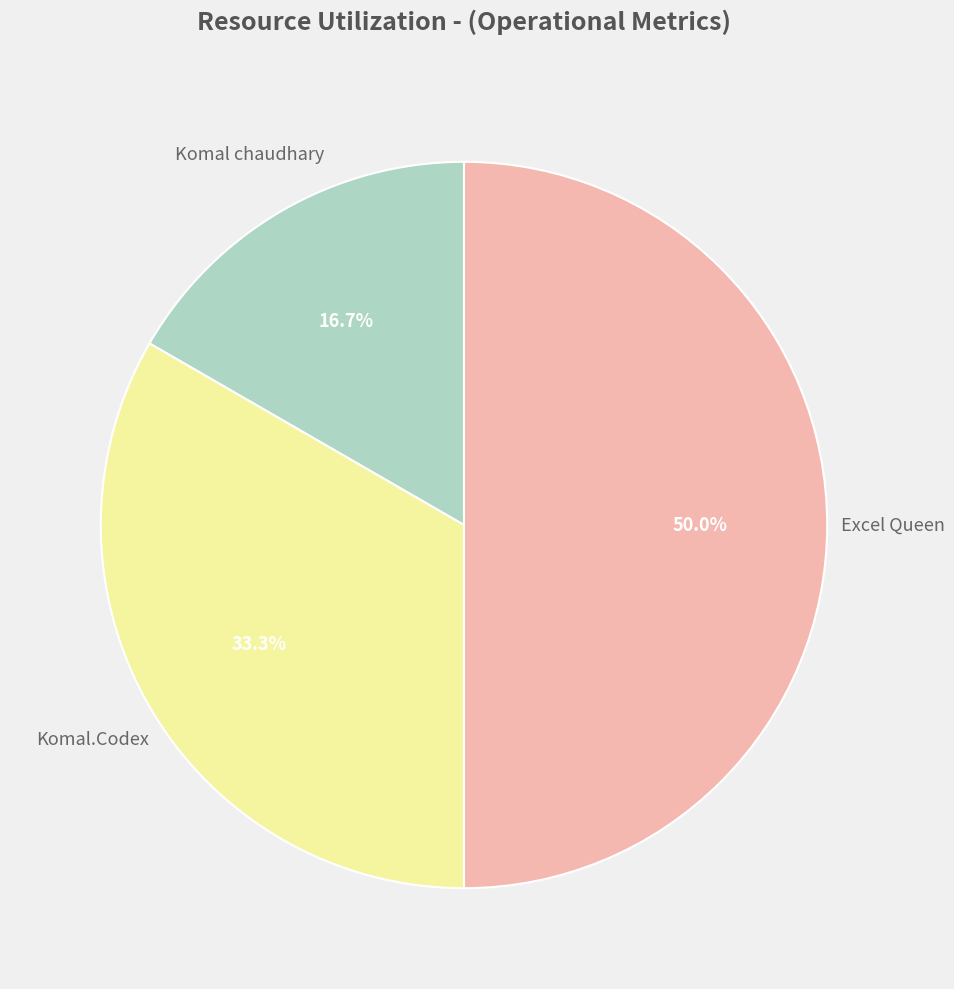

What is the smallest slice in the pie chart?

Komal chaudhary